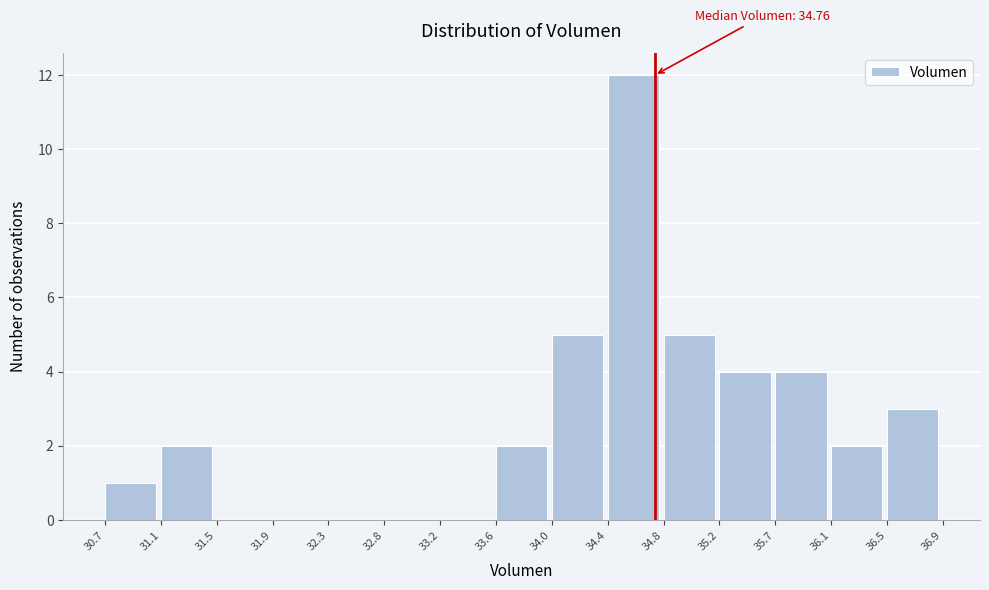

Over which range of the x-axis is the bar tallest?

34.4 to 34.8